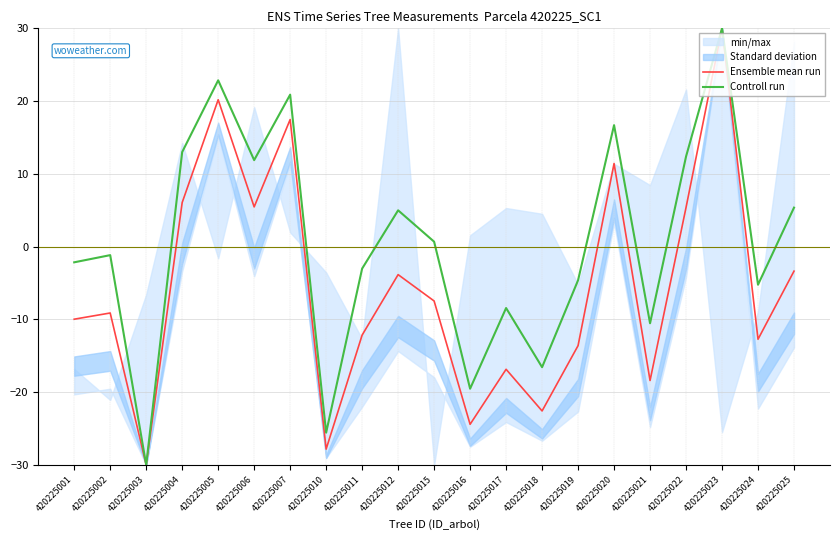

True or false: Controll run has more than 0 points higher than both neighbors.

True